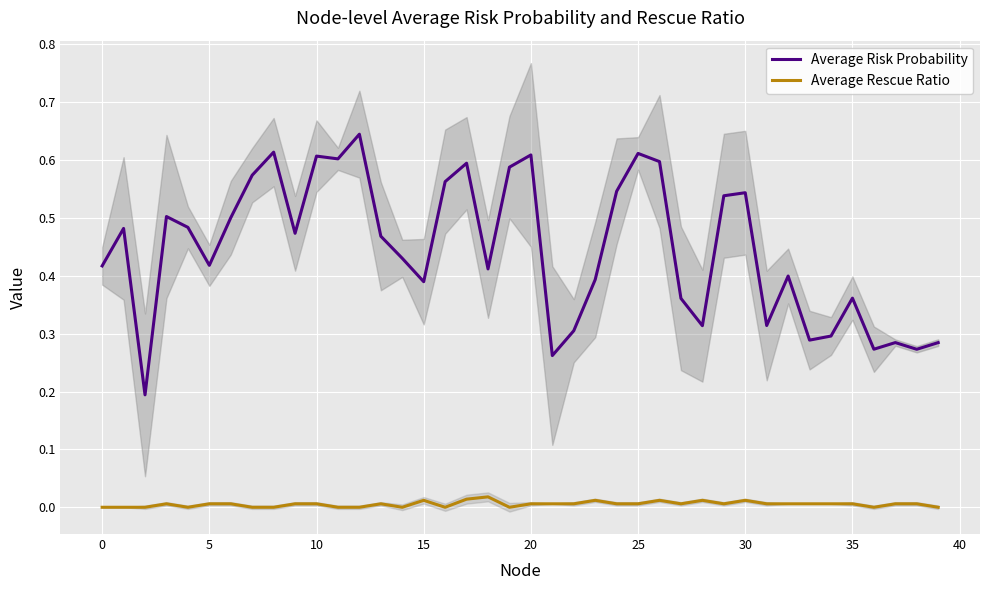

Between 22 and 33, which is larger?

22